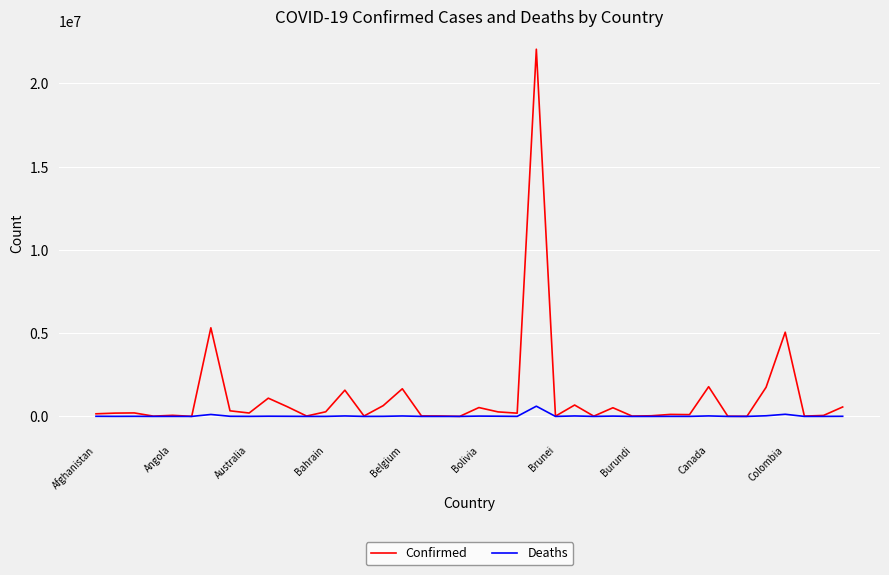

Which series has the widest spread of values?

Confirmed